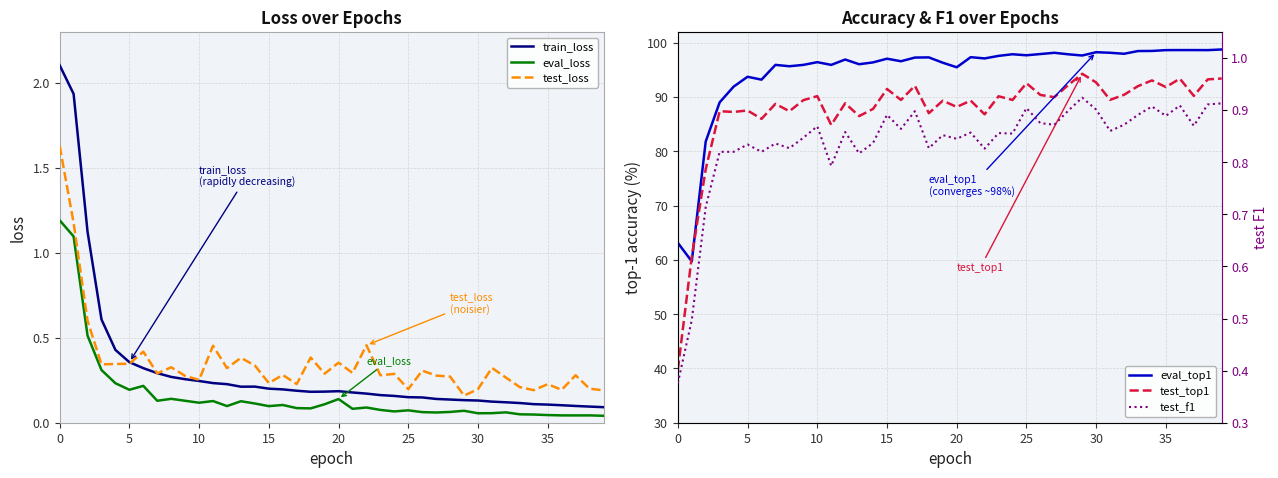

Reading left to right, what are all the values shown in this chart?

train_loss: 2.1	1.9	1.1	0.6	0.4	0.4	0.3	0.3	0.3	0.3	0.2	0.2	0.2	0.2	0.2	0.2	0.2	0.2	0.2	0.2	0.2	0.2	0.2	0.2	0.2	0.2	0.1	0.1	0.1	0.1	0.1	0.1	0.1	0.1	0.1	0.1	0.1	0.1	0.1	0.1
eval_loss: 1.2	1.1	0.5	0.3	0.2	0.2	0.2	0.1	0.1	0.1	0.1	0.1	0.1	0.1	0.1	0.1	0.1	0.1	0.1	0.1	0.1	0.1	0.1	0.1	0.1	0.1	0.1	0.1	0.1	0.1	0.1	0.1	0.1	0.0	0.0	0.0	0.0	0.0	0.0	0.0
test_loss: 1.6	1.2	0.6	0.3	0.3	0.3	0.4	0.3	0.3	0.3	0.3	0.5	0.3	0.4	0.3	0.2	0.3	0.2	0.4	0.3	0.4	0.3	0.5	0.3	0.3	0.2	0.3	0.3	0.3	0.2	0.2	0.3	0.3	0.2	0.2	0.2	0.2	0.3	0.2	0.2
eval_top1: 63.1	59.7	81.8	89.0	91.9	93.8	93.2	95.9	95.7	95.9	96.4	95.9	96.9	96.1	96.4	97.1	96.6	97.3	97.3	96.3	95.5	97.4	97.1	97.6	97.9	97.7	97.9	98.2	97.9	97.7	98.3	98.2	98.0	98.5	98.5	98.7	98.7	98.7	98.7	98.8
test_top1: 39.8	60.6	76.7	87.4	87.3	87.5	86.0	88.8	87.4	89.4	90.2	84.9	88.9	86.5	87.8	91.5	89.5	92.1	87.0	89.3	88.2	89.4	86.8	90.2	89.5	92.6	90.4	90.0	92.2	94.3	92.7	89.5	90.4	92.0	93.1	91.8	93.4	90.2	93.3	93.4
test_f1: 0.4	0.5	0.7	0.8	0.8	0.8	0.8	0.8	0.8	0.8	0.9	0.8	0.9	0.8	0.8	0.9	0.9	0.9	0.8	0.9	0.8	0.9	0.8	0.9	0.9	0.9	0.9	0.9	0.9	0.9	0.9	0.9	0.9	0.9	0.9	0.9	0.9	0.9	0.9	0.9